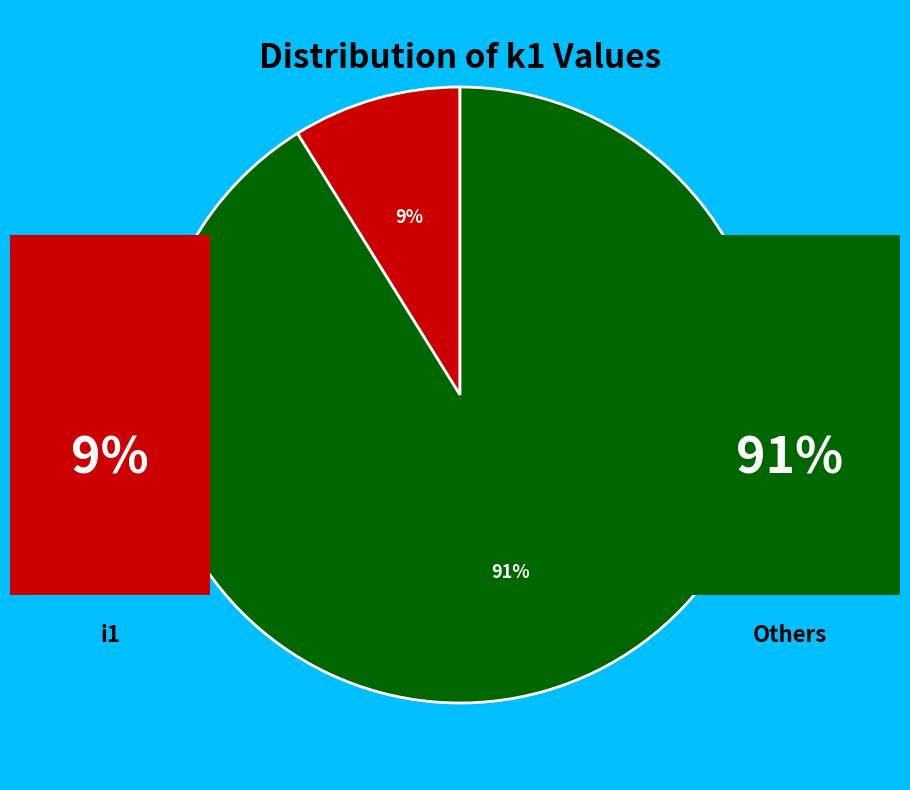

To the nearest percent, what is the average slice percentage?

50%